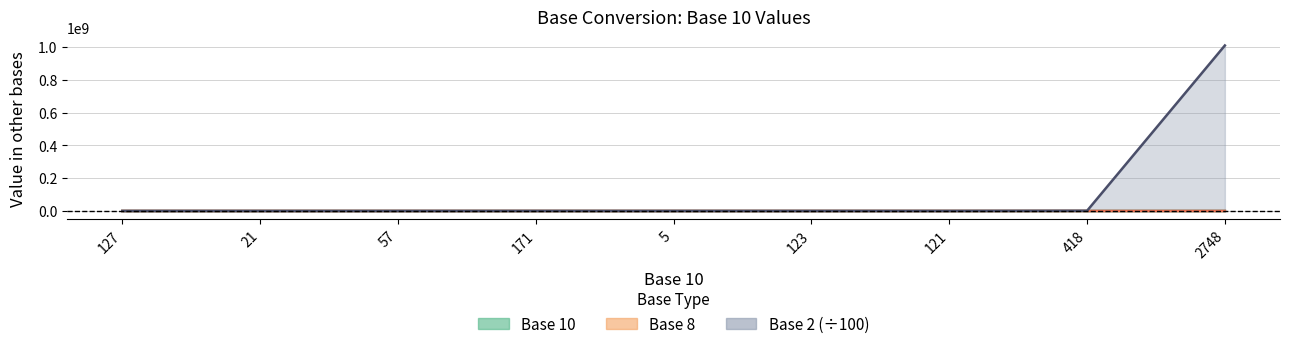

Which has a higher value, 5 or 123?

123